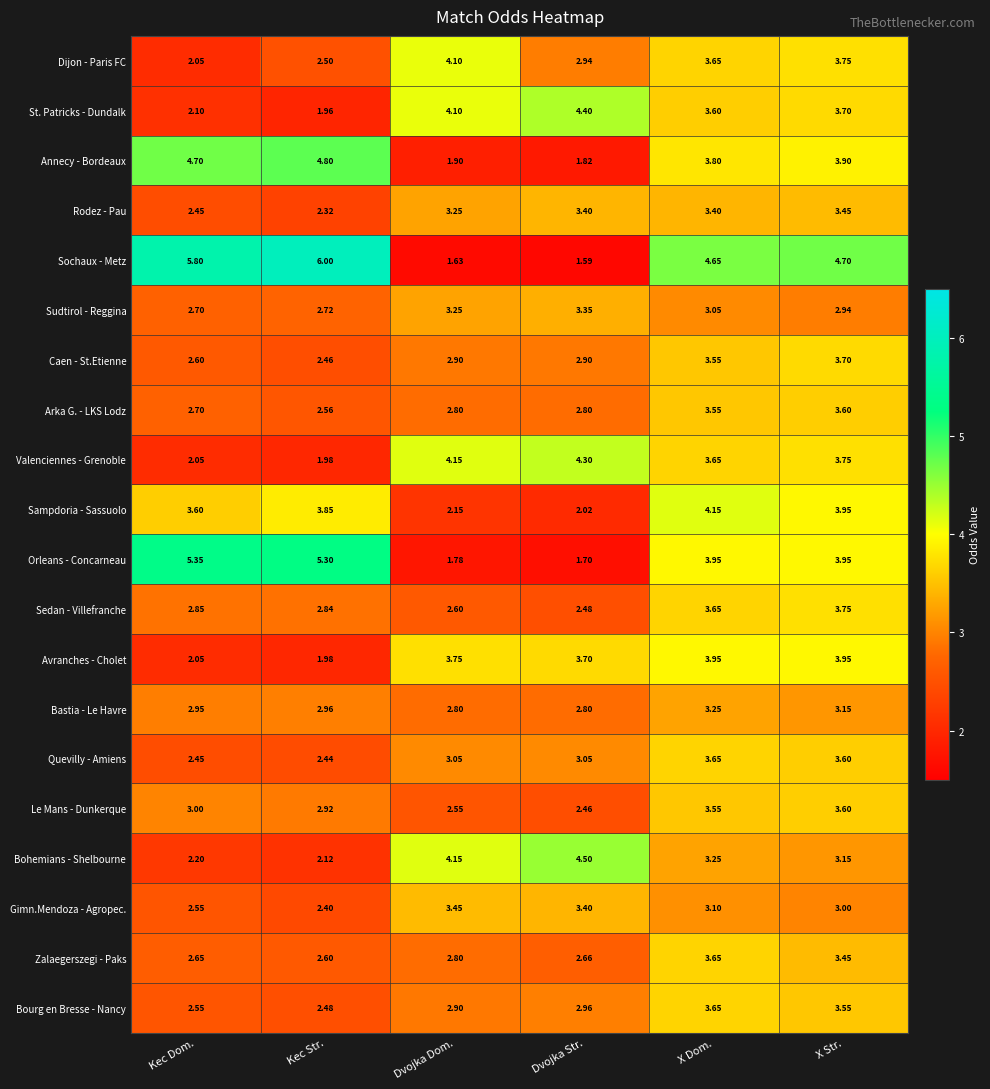

At which label does Caen - St.Etienne reach its peak?

X Str.